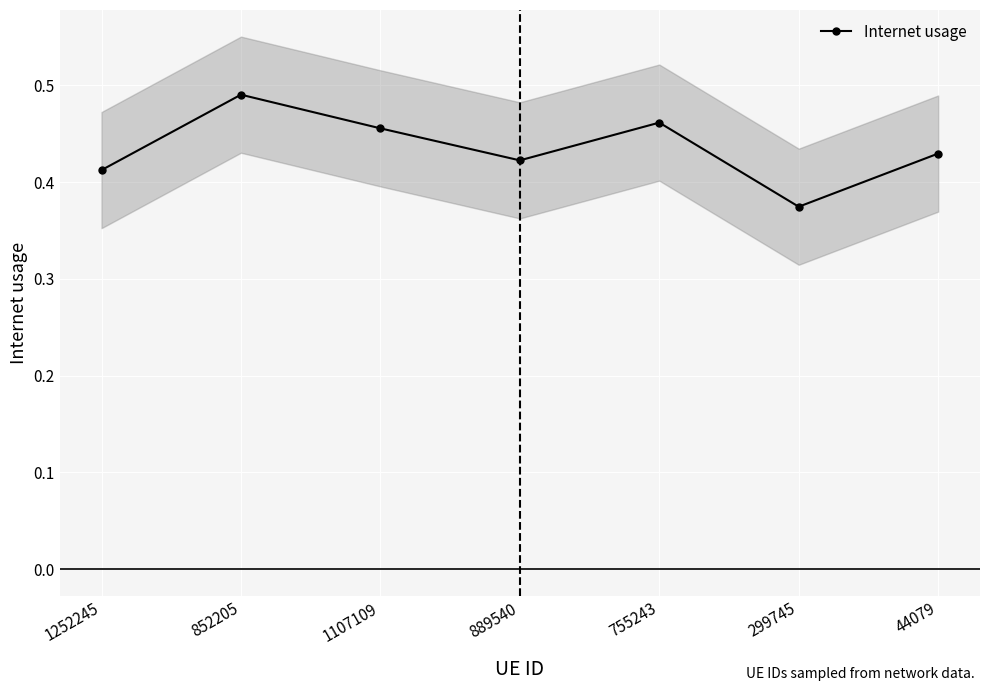

Reading right to left, what are all the values shown in this chart?

0.4	0.4	0.5	0.4	0.5	0.5	0.4